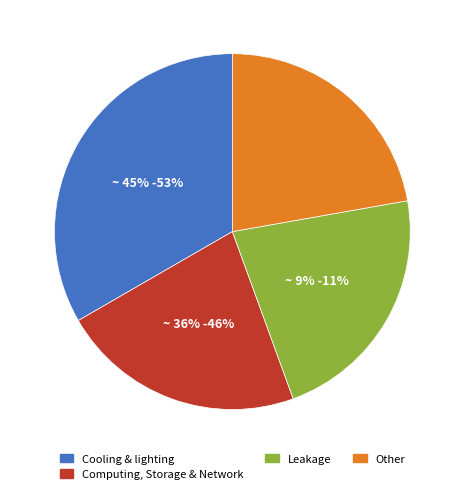

Is the sum of 4 and 2 greater than half?

No